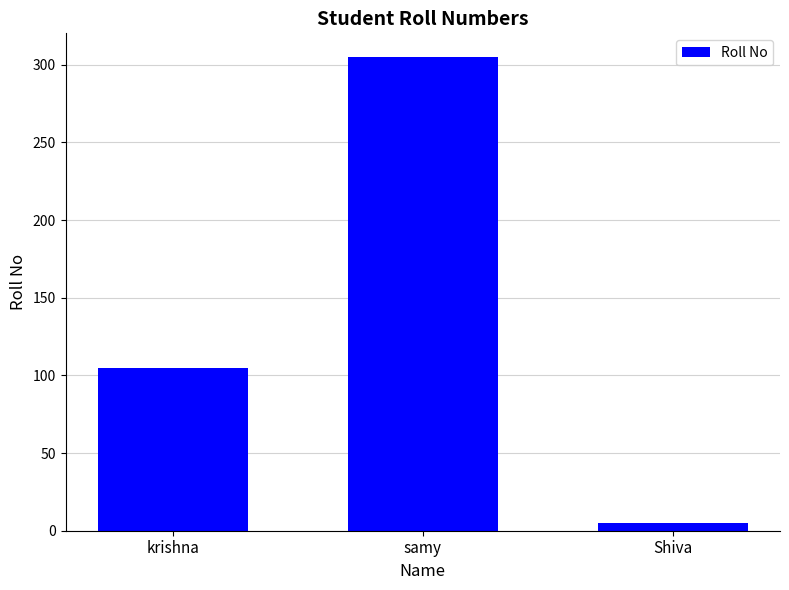

Rank the categories by value from lowest to highest.

Shiva, krishna, samy